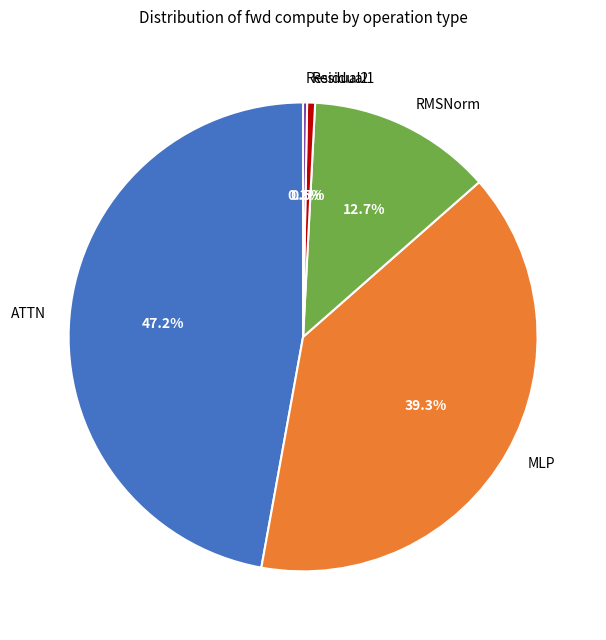

Which slice is the largest?

ATTN